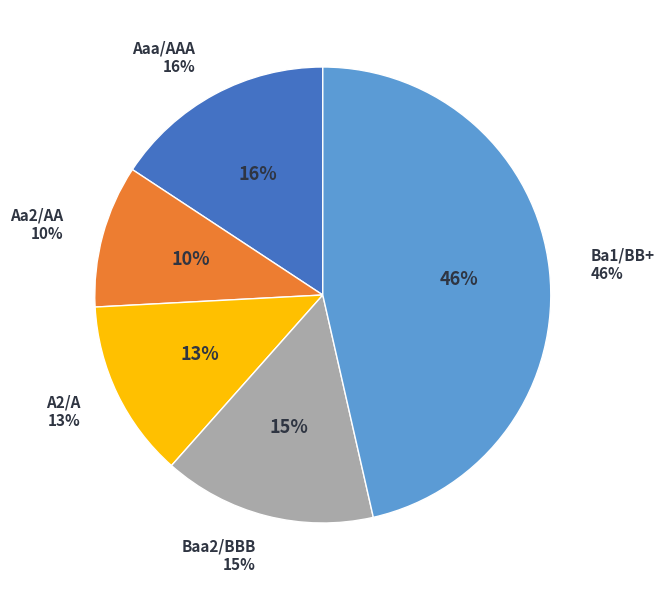

How many segments does this pie chart have?

5